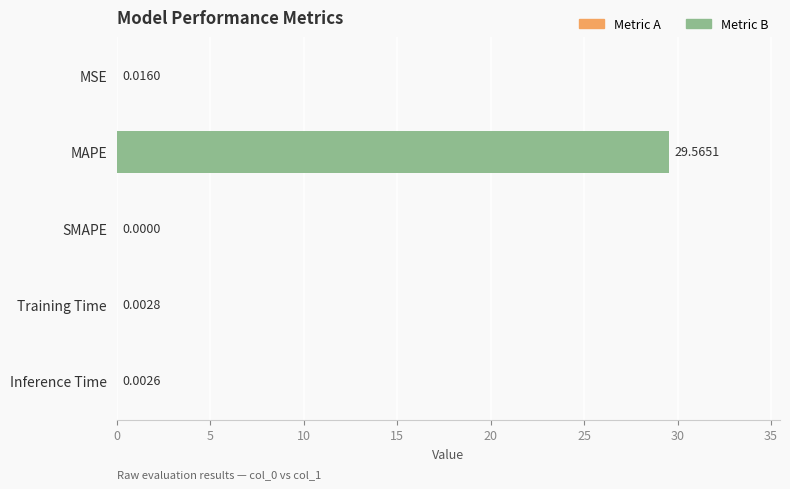

Between MAPE and Inference Time, which is larger?

MAPE